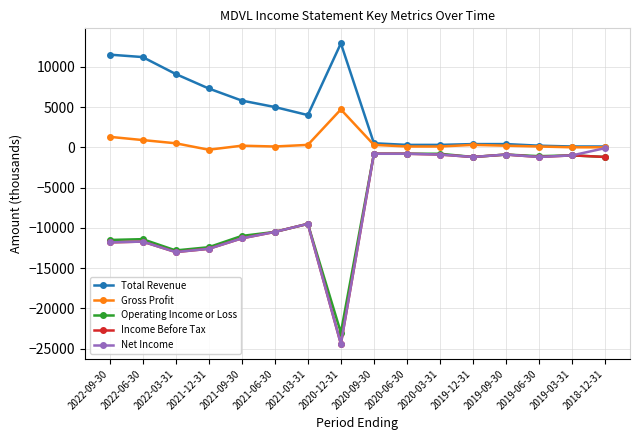

Is it true that Total Revenue equals 1508 at 2021-03-31?

False